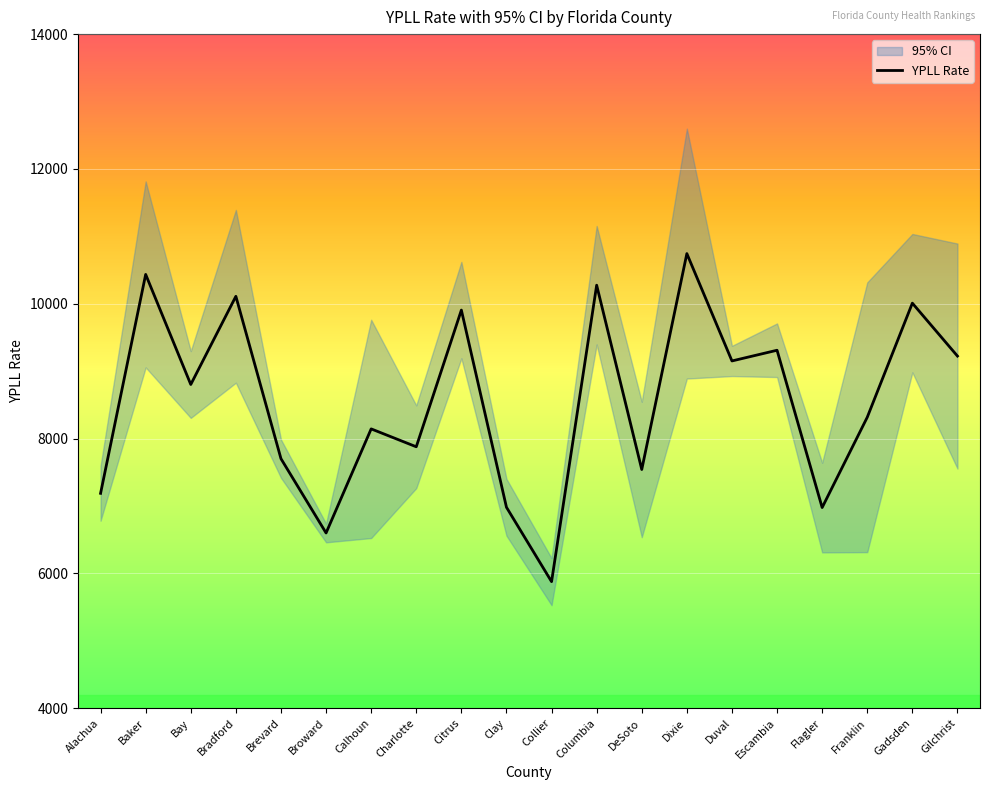

How many points are lower than both their immediate neighbors (excluding endpoints)?

7